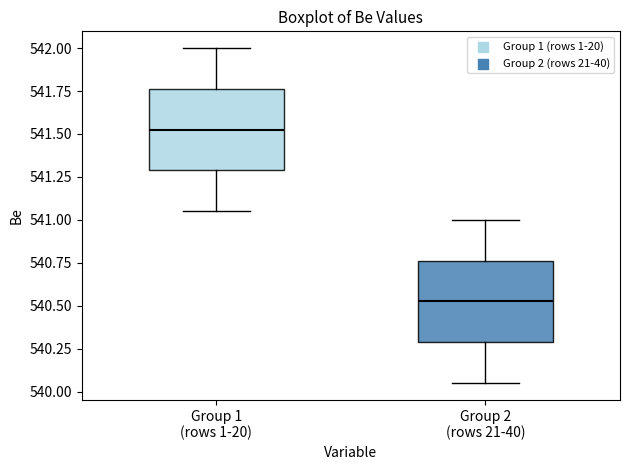

Reading left to right, read every box against the y-axis: the position of its median line, the range the box covers, and the ends of its whiskers. The values are not printed on the chart, so give them approximately, as read against the axis.

Group 1 (rows 1-20): median 541.55, box 541.30 to 541.75, whiskers 541.05 to 542.00
Group 2 (rows 21-40): median 540.55, box 540.30 to 540.75, whiskers 540.05 to 541.00